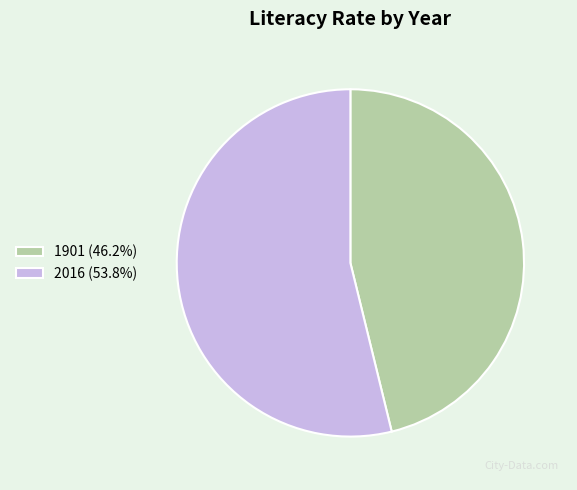

The 2016 slice represents 54% of the pie. True or false?

True